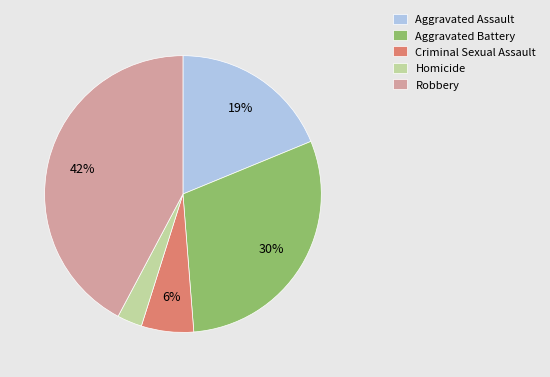

Count the number of slices in the pie.

5